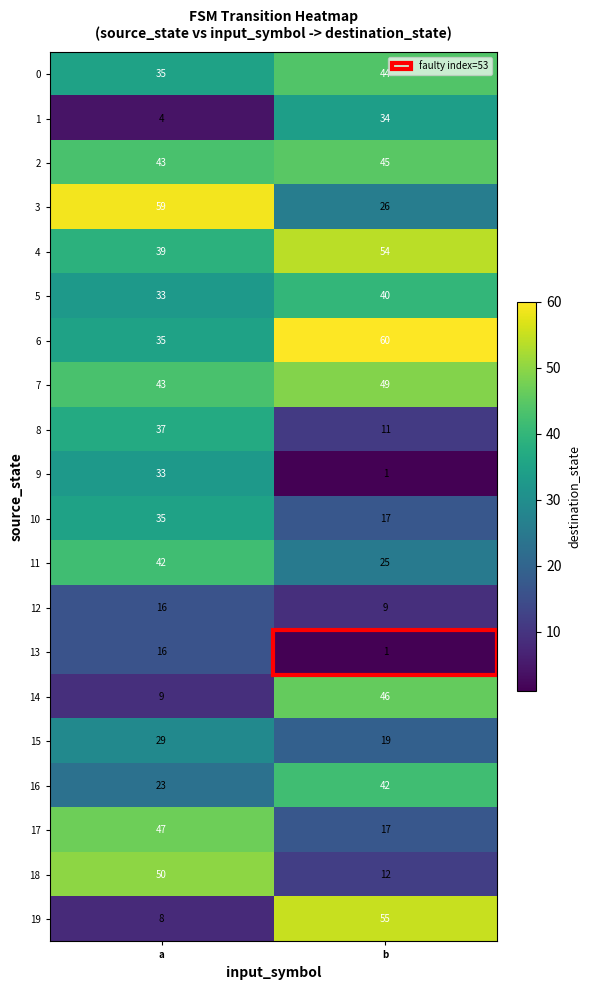

List the labels in order of 14 value, largest first.

b, a